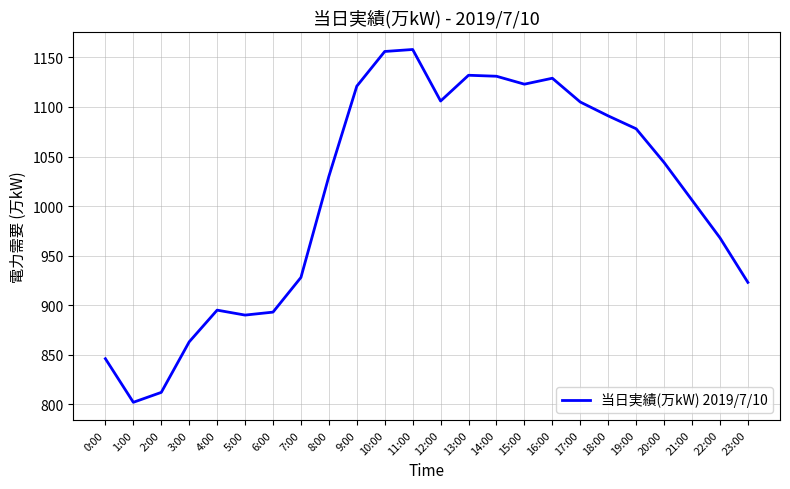

Which label corresponds to the smallest value in the chart?

1:00